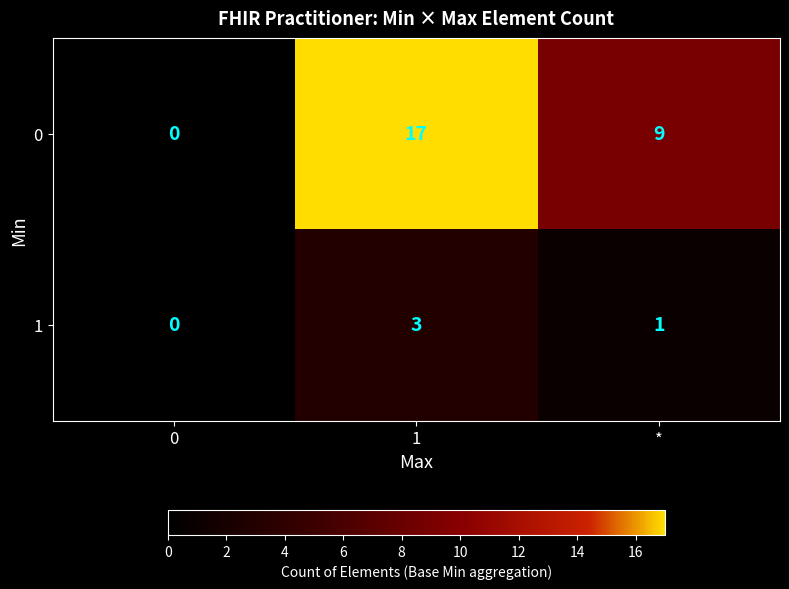

Where is 1 nearest to the value 1?

*